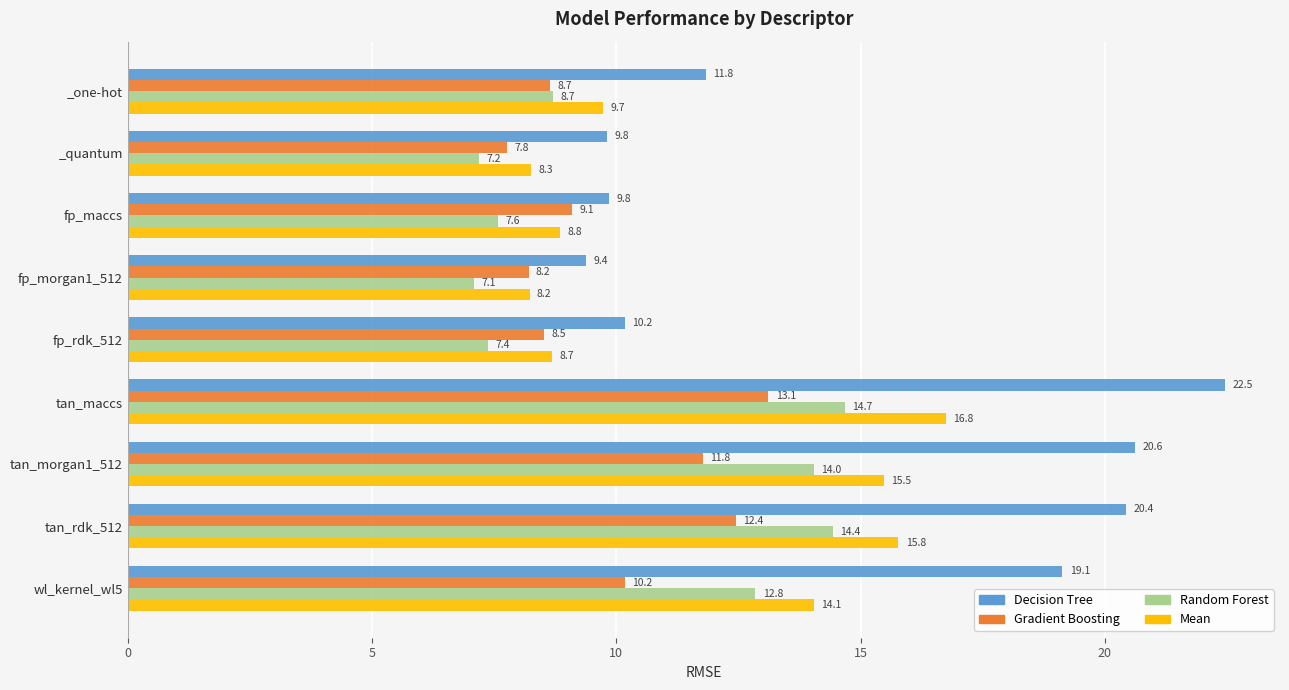

Between tan_maccs and tan_rdk_512, which series saw the biggest shift?

Decision Tree